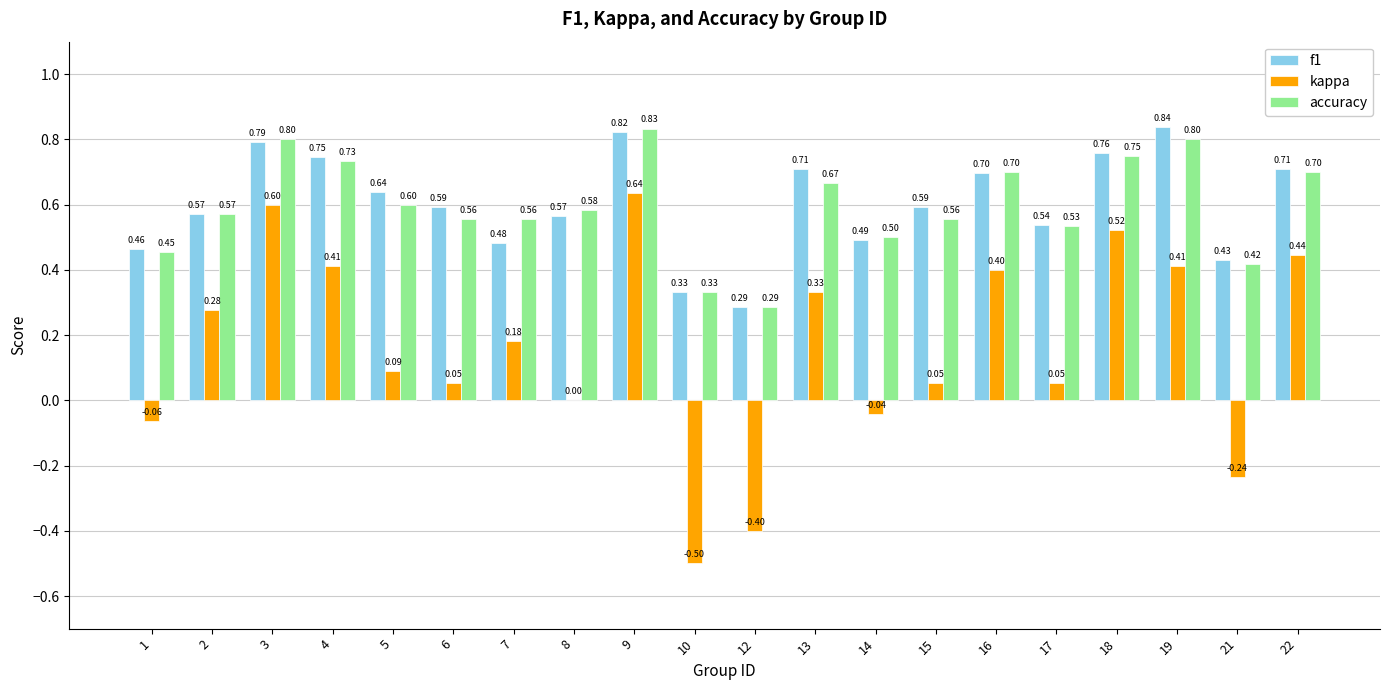

What is the average value of the f1 series?

0.6